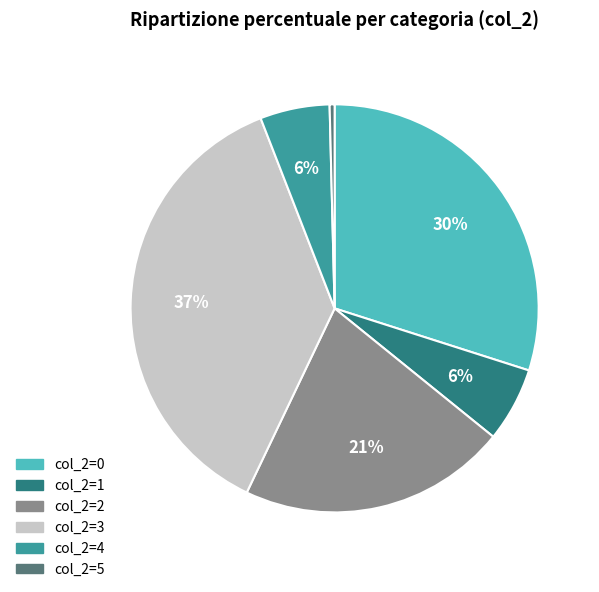

To the nearest percent, what is the difference between the largest and smallest slice percentages?

37%